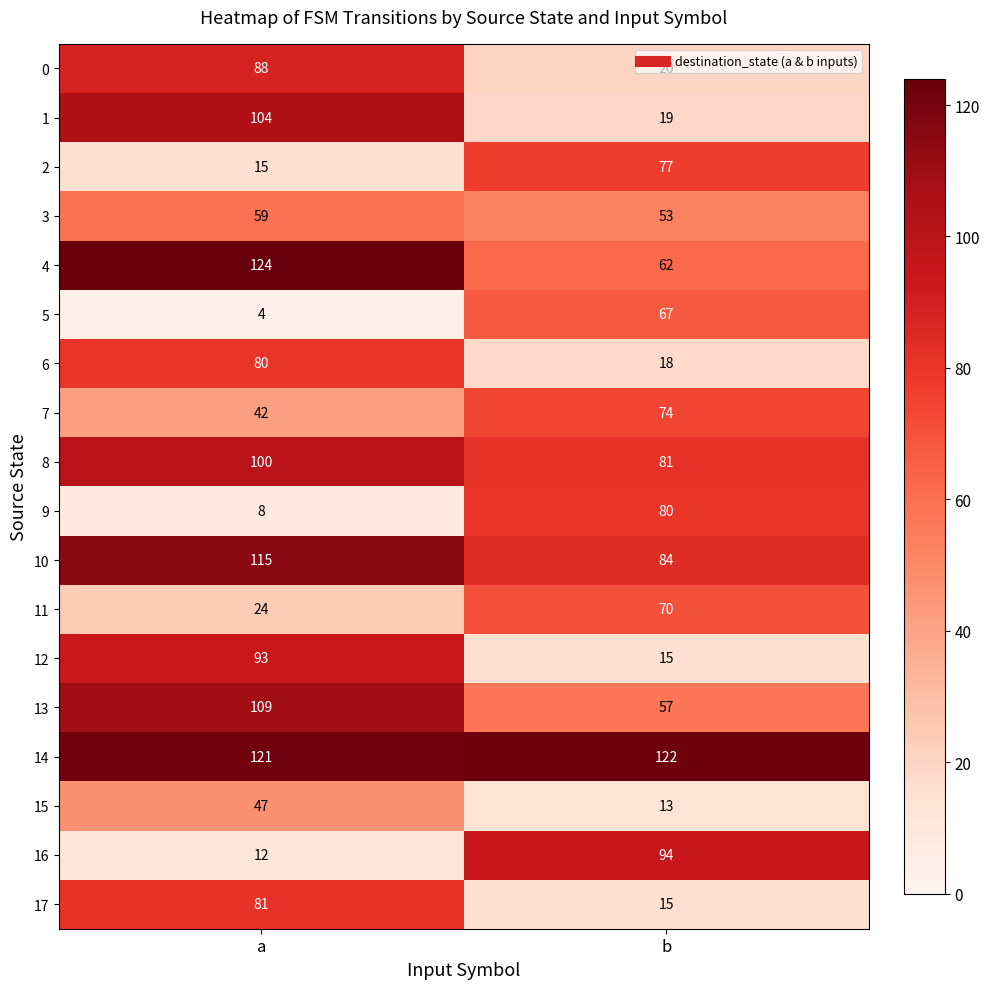

True or false: 3 has a value of 59 at a.

True